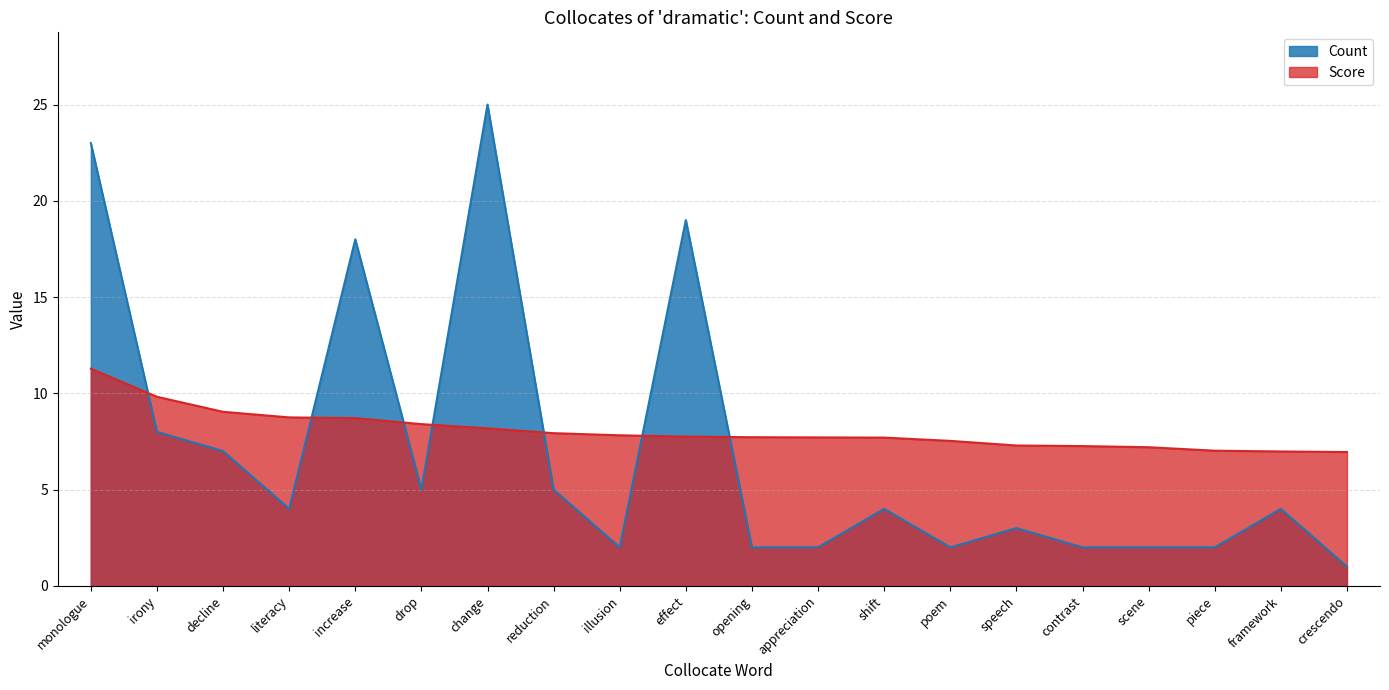

What is the label of the 18th point from the right?

decline